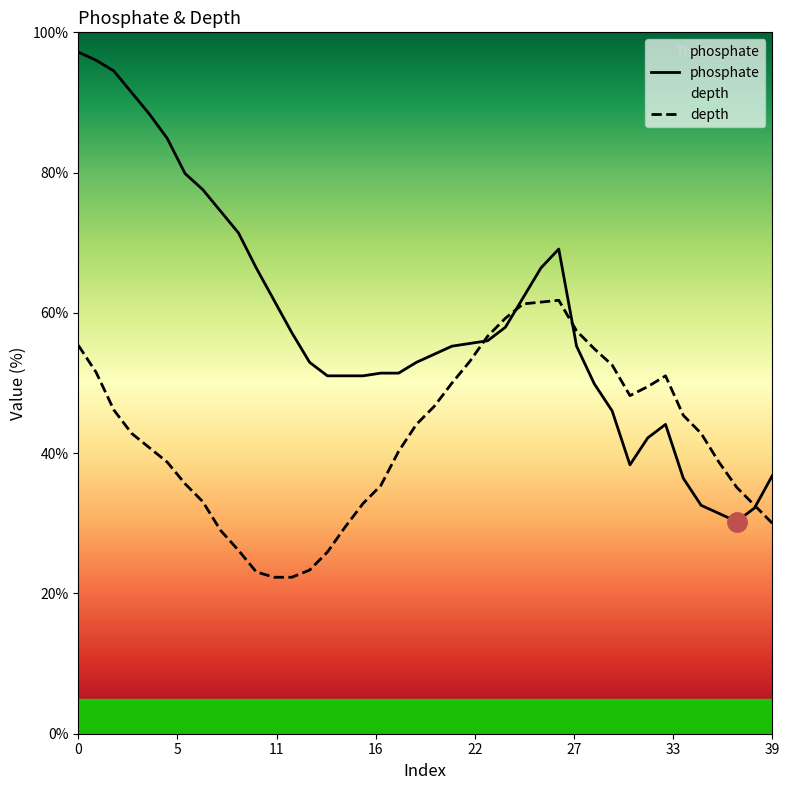

List the series in order of their peak value, highest first.

phosphate, depth